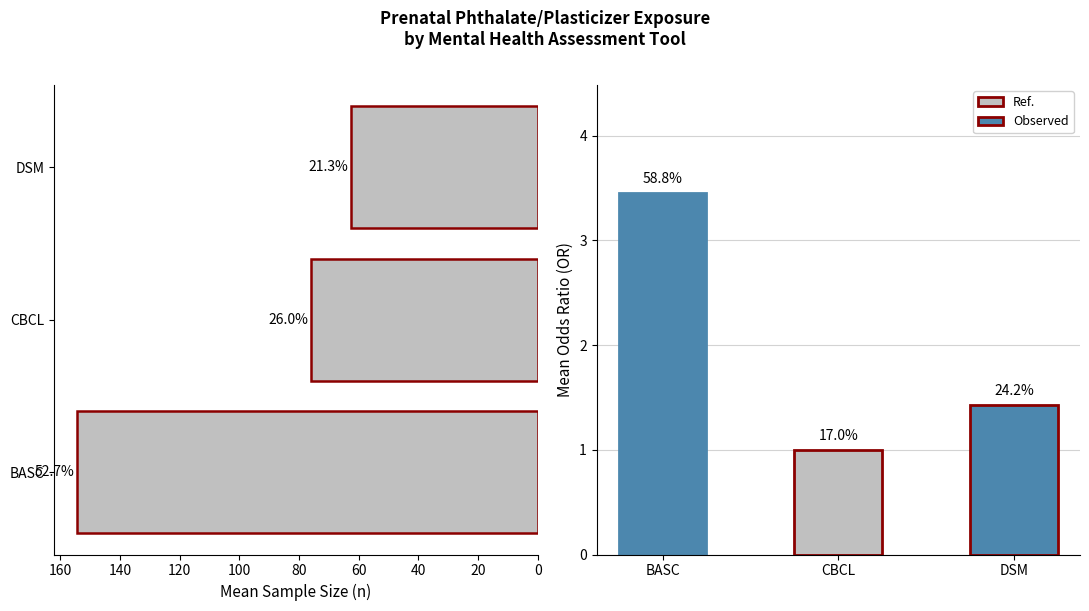

What is the greatest value displayed?

154.3